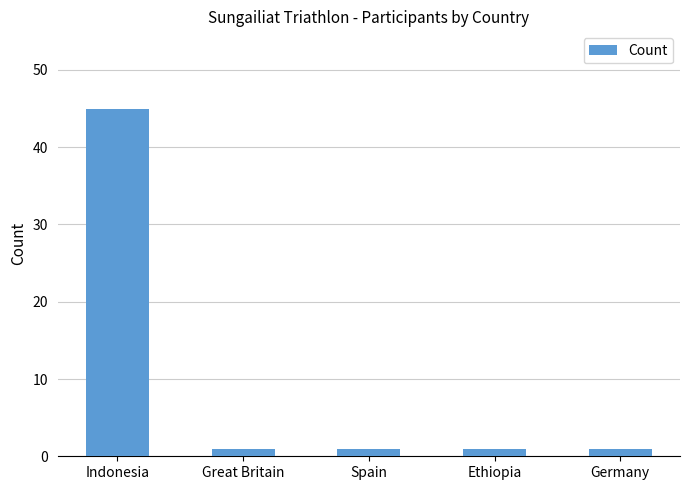

How many series are shown in this chart?

1